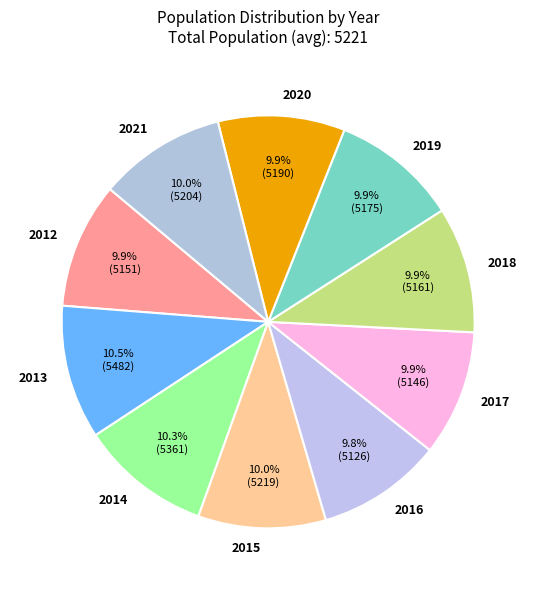

To the nearest percent, what portion does 2014 represent?

10%